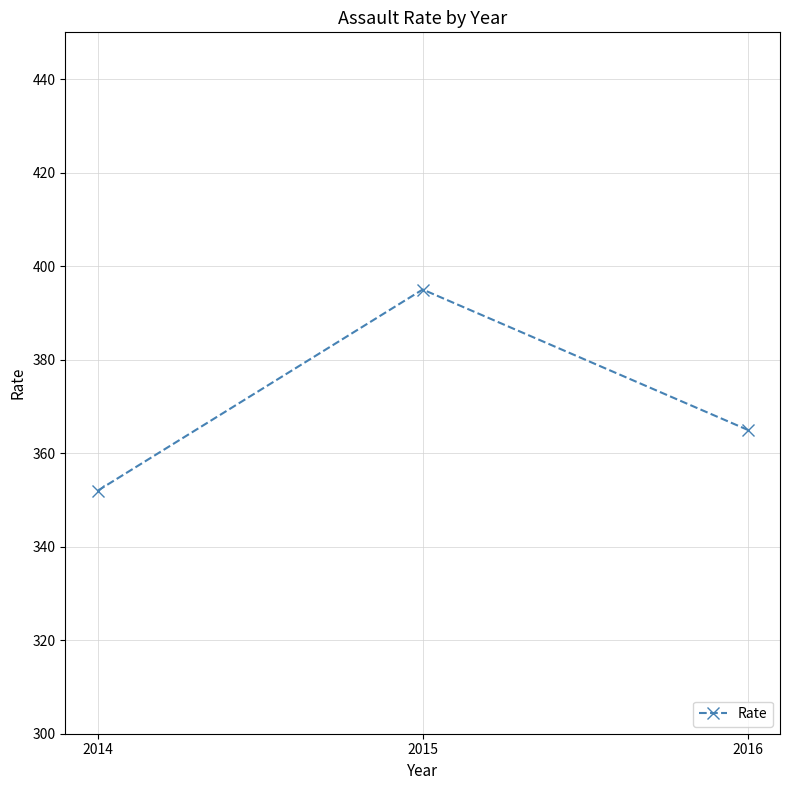

Does the chart have visible grid lines?

Yes